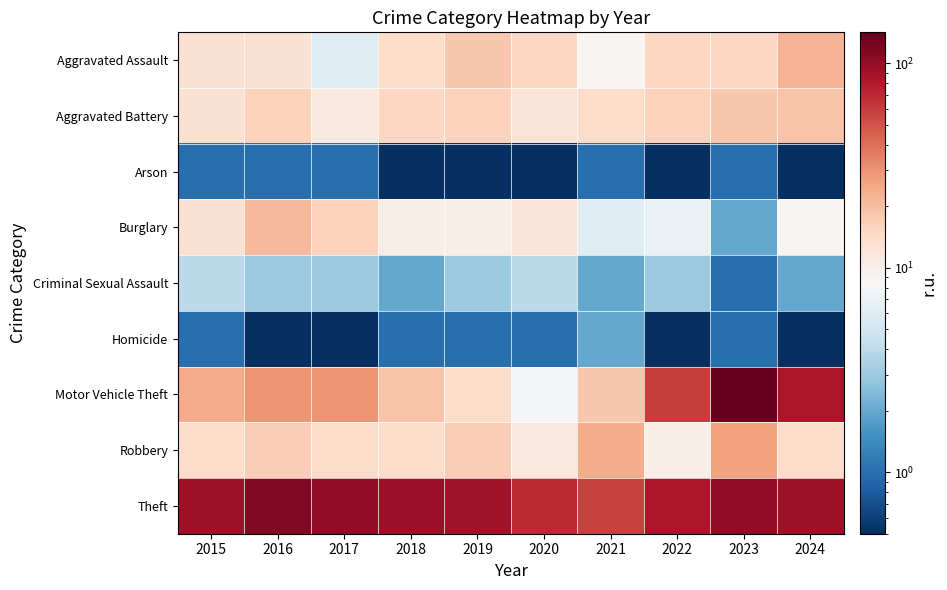

What is the total value across all series at 2018?

169.1